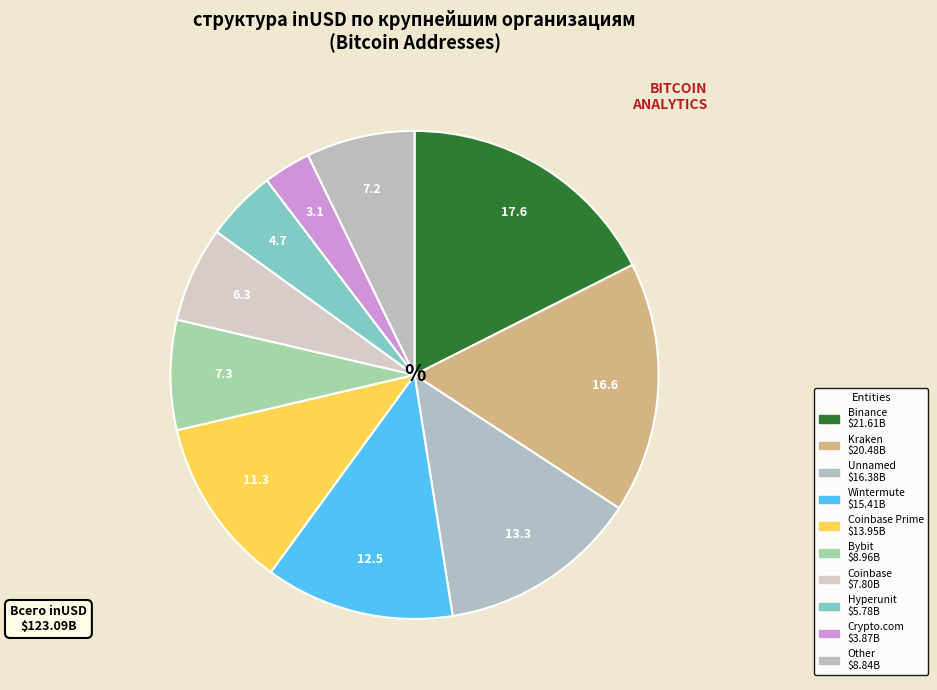

How many segments does this pie chart have?

10